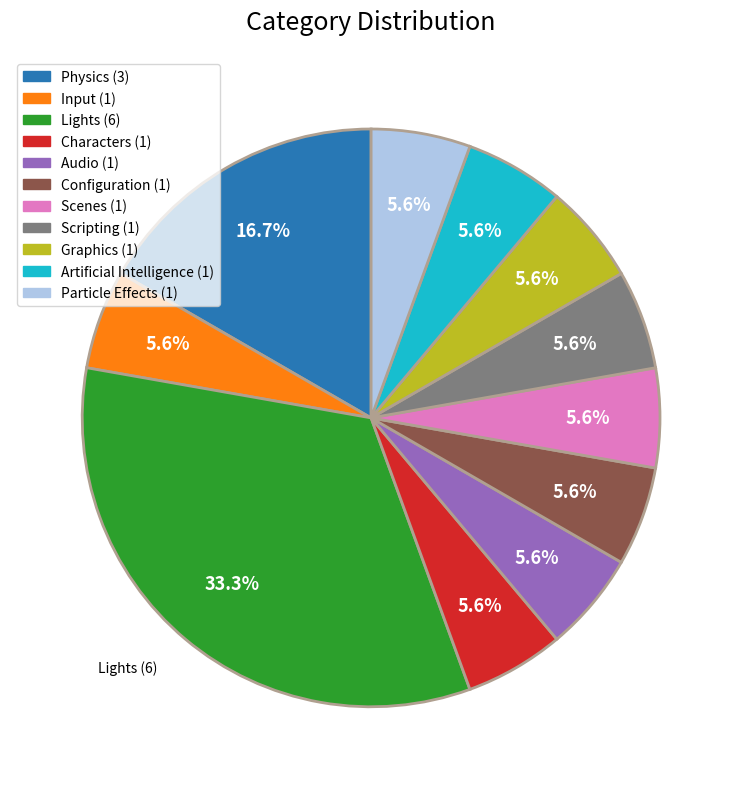

Does any single category account for the majority?

No